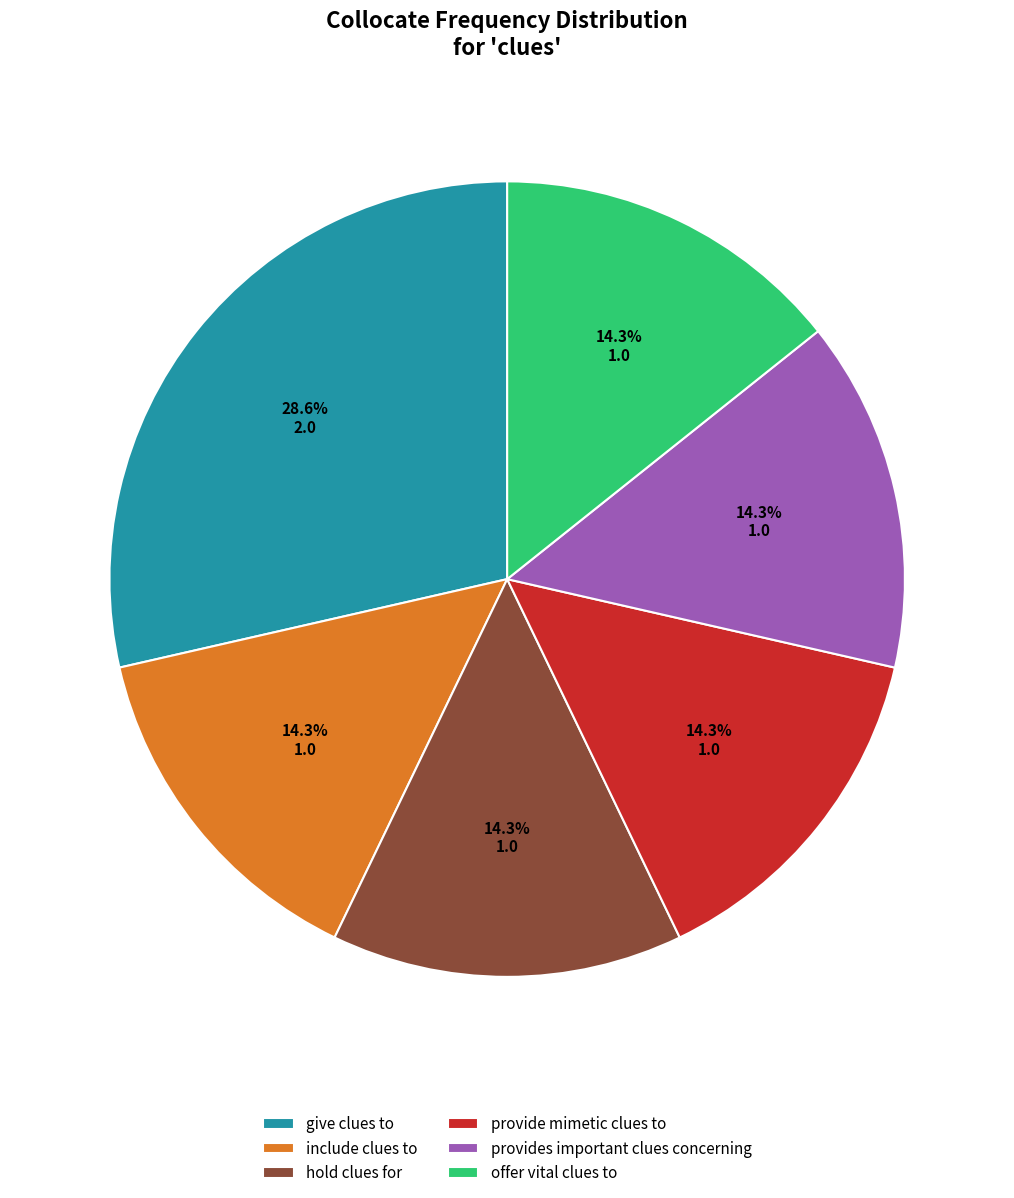

Count the number of slices in the pie.

6